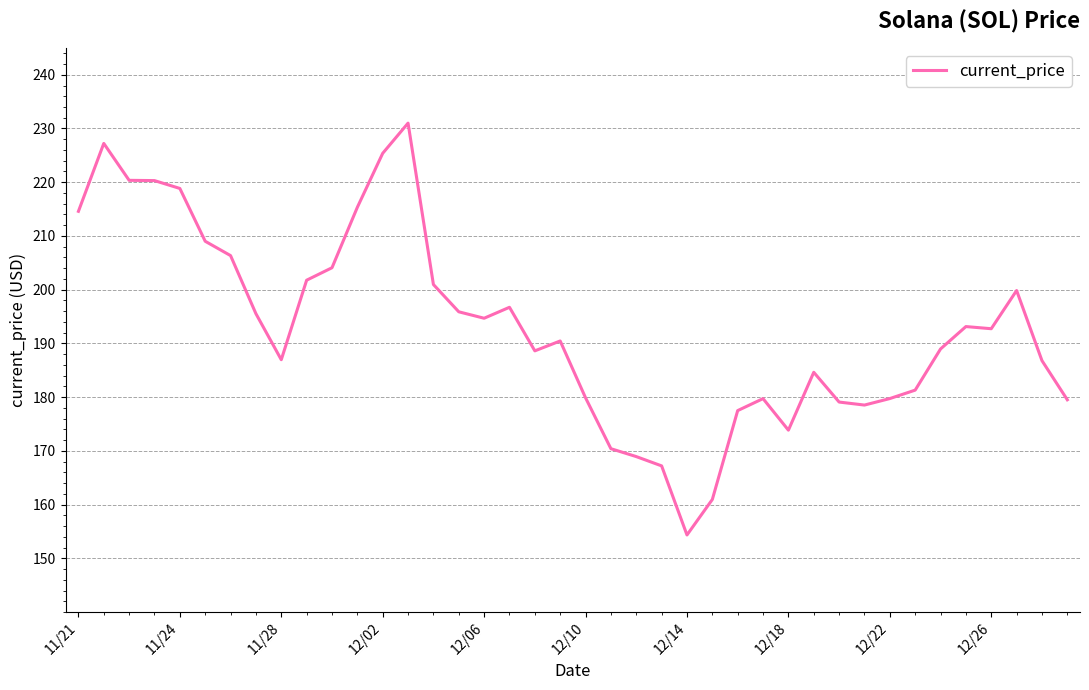

What is the greatest value displayed?

231.0